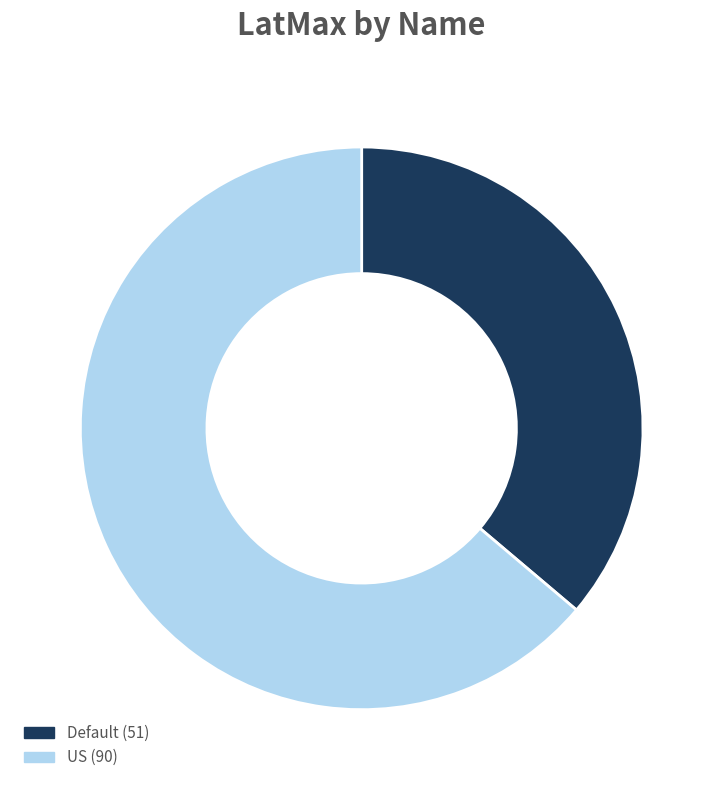

Between US and Default, which is larger?

US